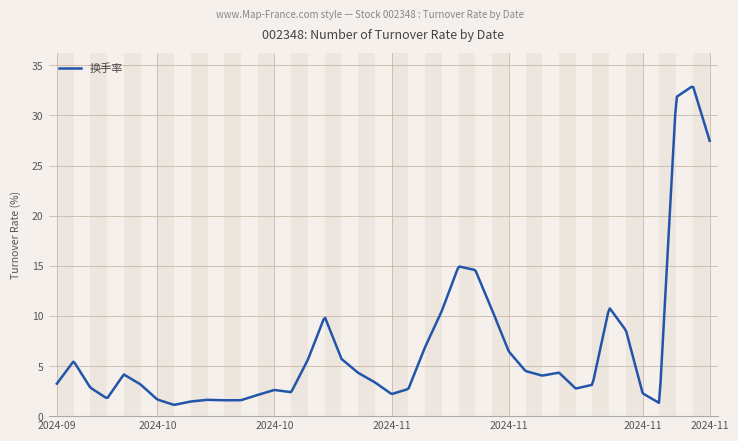

What is the maximum value shown in the chart?

32.9